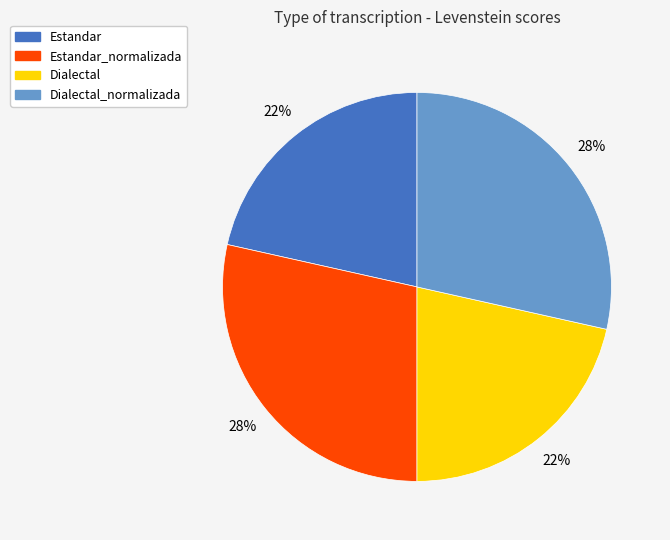

Combined, do Estandar and Dialectal account for over 50%?

No